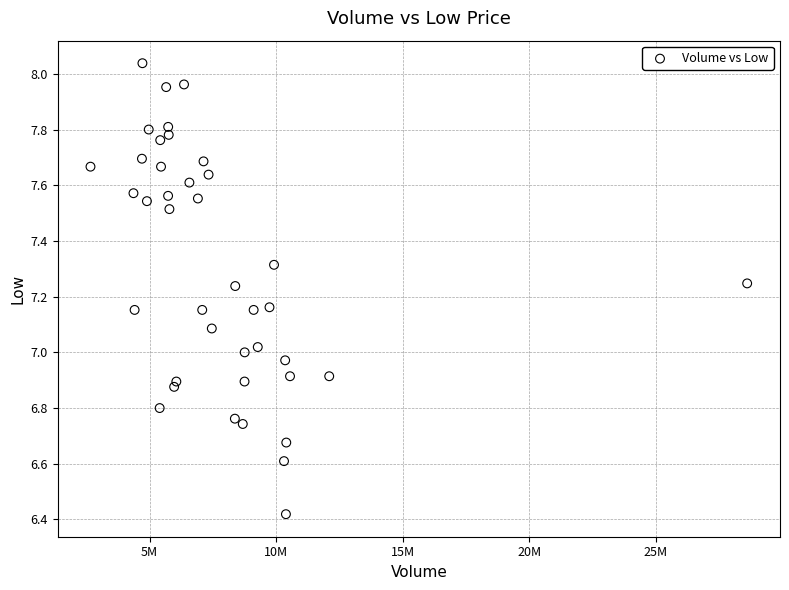

What is the range of X values (max minus min)?

25949300.0